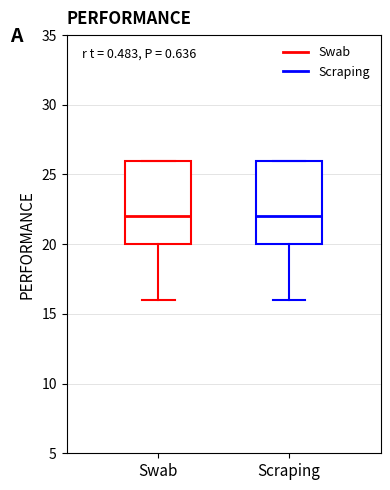

Reading left to right, read every box against the y-axis: the position of its median line, the range the box covers, and the ends of its whiskers. The values are not printed on the chart, so give them approximately, as read against the axis.

Swab: median 22, box 20 to 26, whiskers 16 to 26
Scraping: median 22, box 20 to 26, whiskers 16 to 26